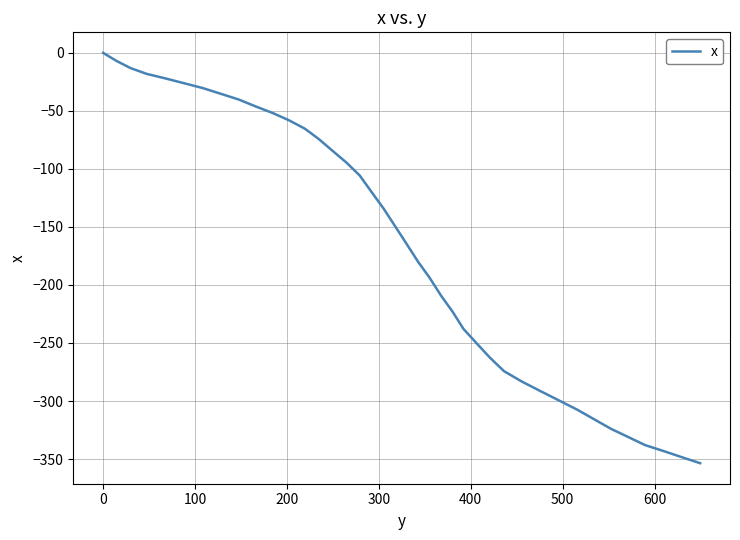

What is the difference between the maximum and minimum values?

353.6